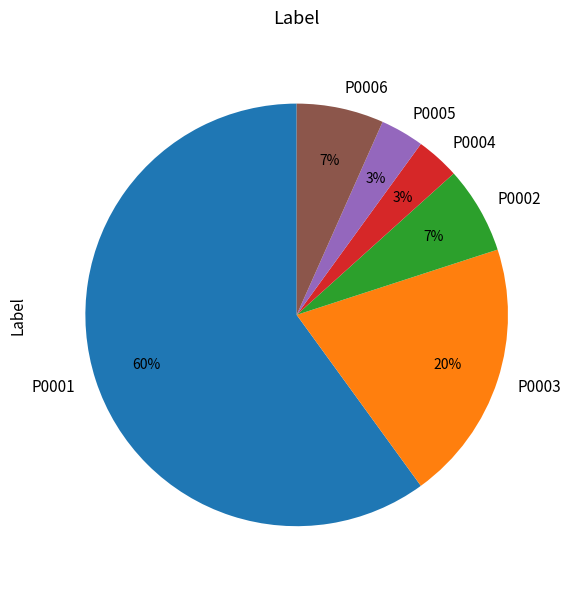

What is the largest slice in the pie chart?

P0001